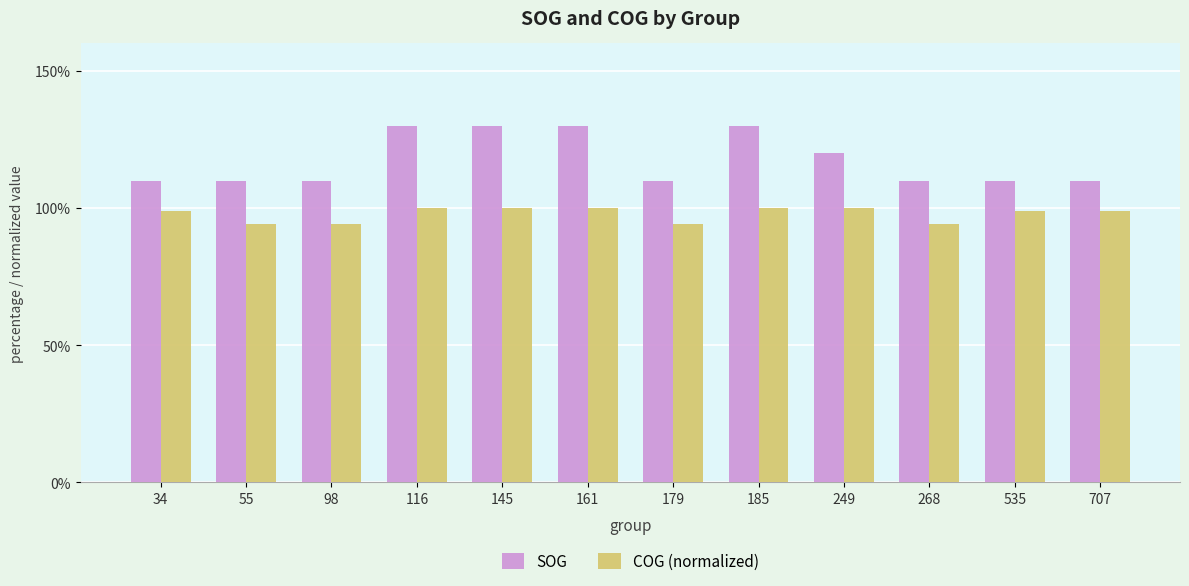

Which series has the widest spread of values?

SOG